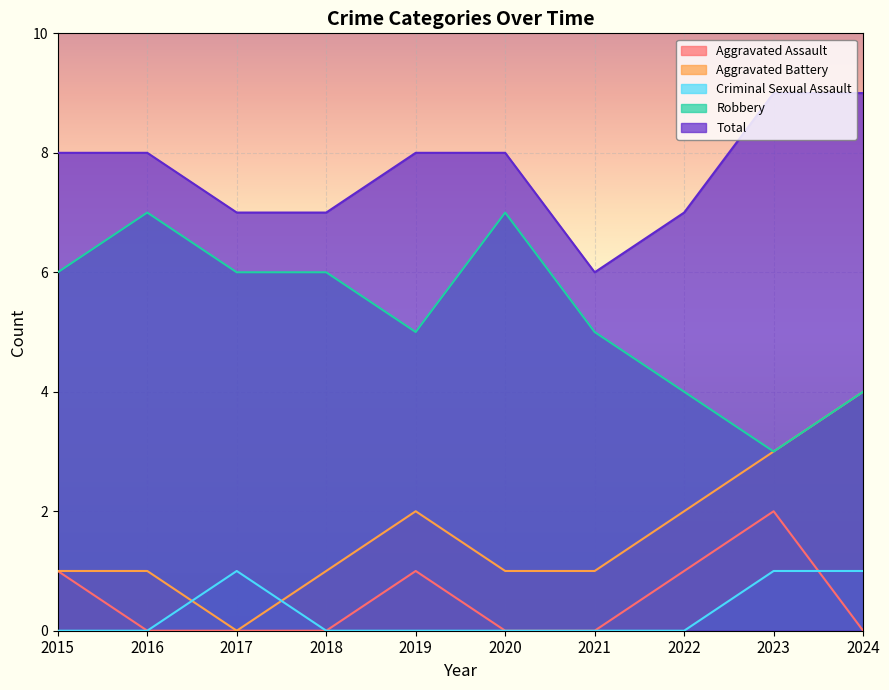

Count the number of categories in the chart.

10